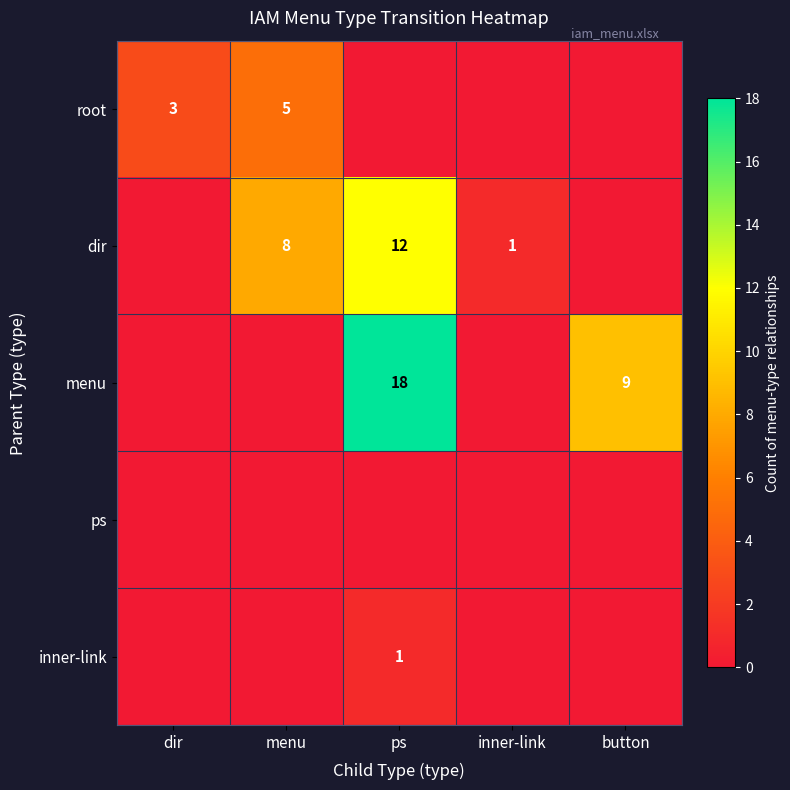

What is the spread (max minus min) of values at ps?

18